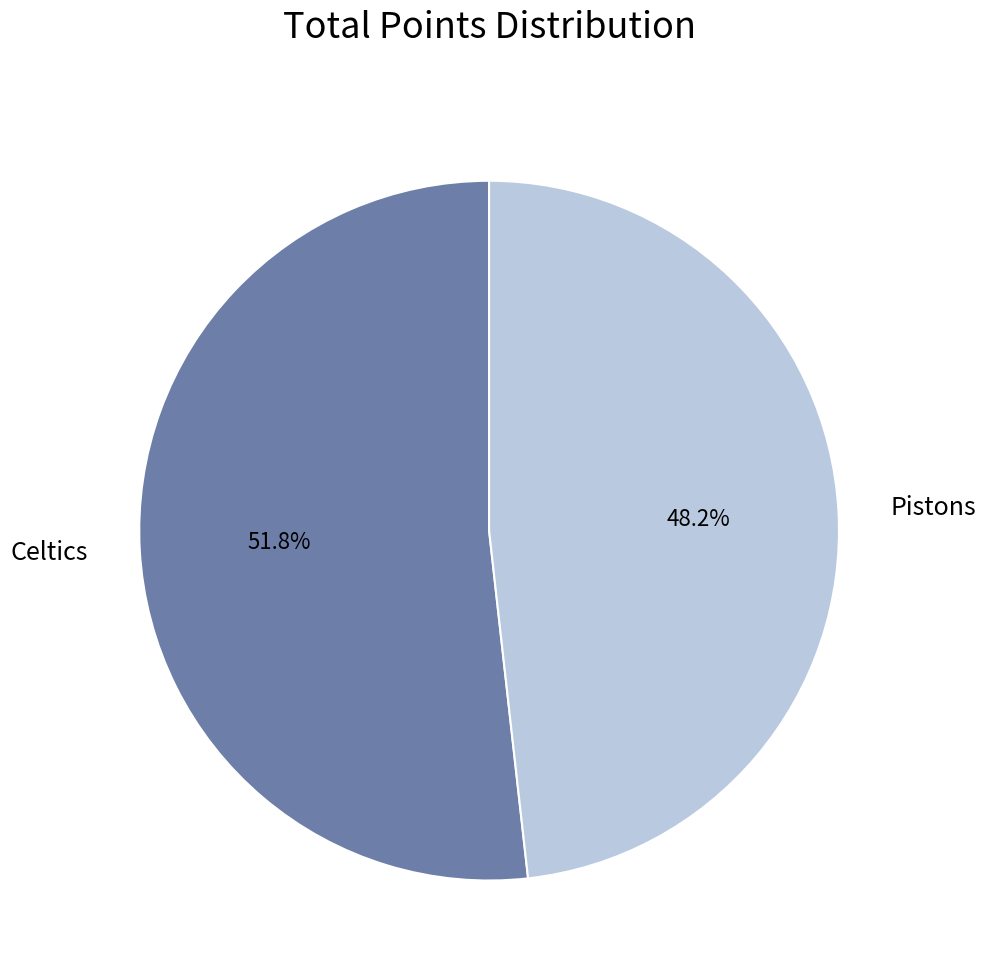

What is the majority slice?

Celtics